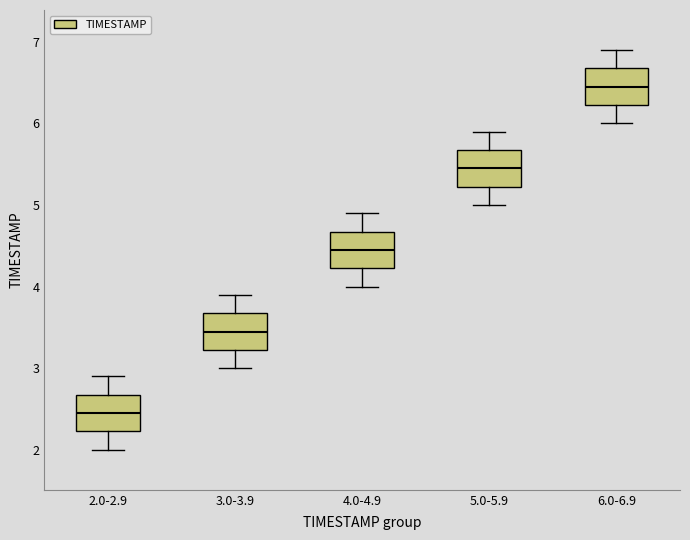

Reading left to right, transcribe this box plot: for each box, give where its median line is, the range the box spans, and where its two whiskers end, as read against the y-axis. The values are not printed on the chart, so give them approximately, as read against the axis.

2.0-2.9: median 2.5, box 2.2 to 2.7, whiskers 2.0 to 2.9
3.0-3.9: median 3.5, box 3.2 to 3.7, whiskers 3.0 to 3.9
4.0-4.9: median 4.5, box 4.2 to 4.7, whiskers 4.0 to 4.9
5.0-5.9: median 5.5, box 5.2 to 5.7, whiskers 5.0 to 5.9
6.0-6.9: median 6.5, box 6.2 to 6.7, whiskers 6.0 to 6.9